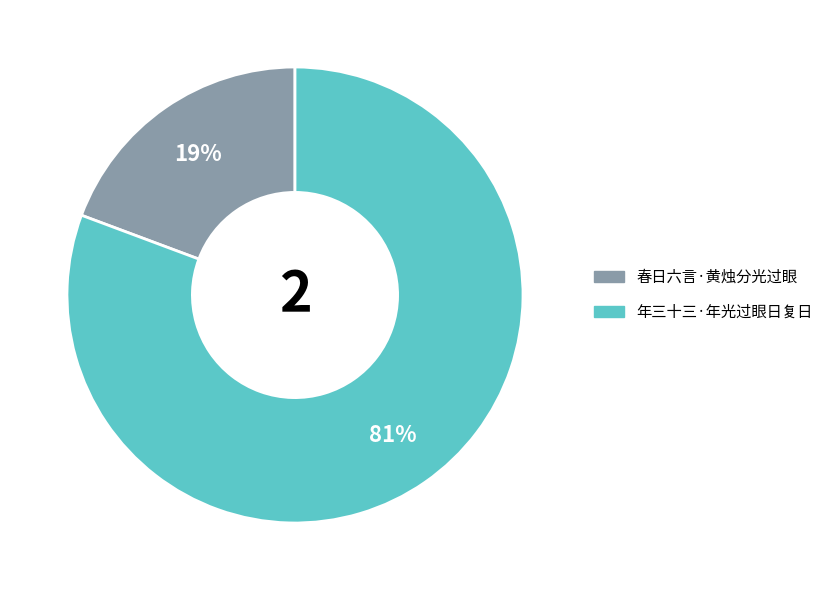

Is the sum of 春日六言·黄烛分光过眼 and 年三十三·年光过眼日复日 greater than half?

Yes